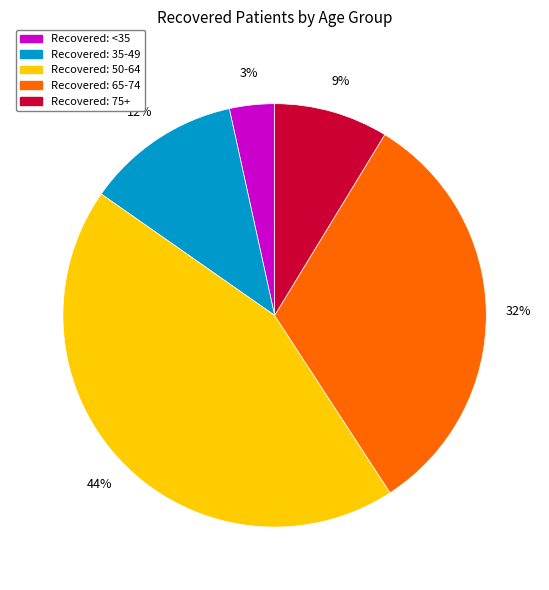

Is there a majority slice in this chart?

No